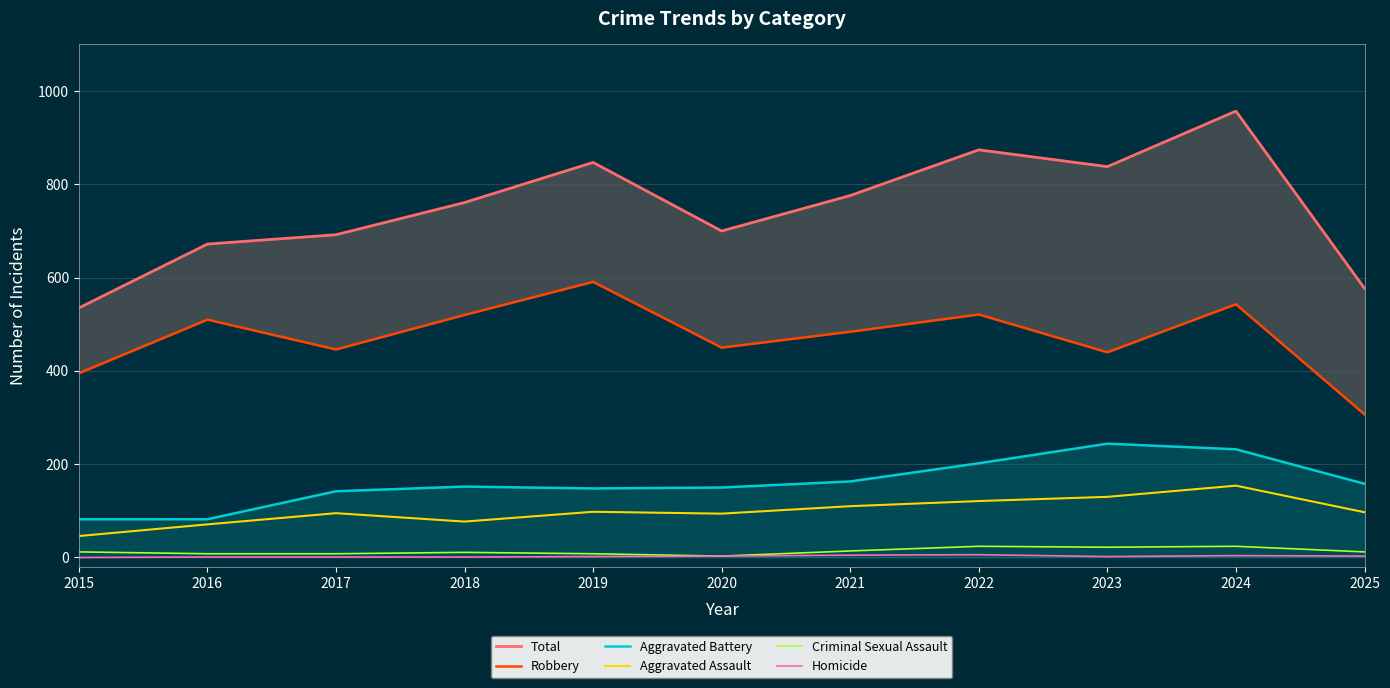

Which series has the largest total across all categories?

Total